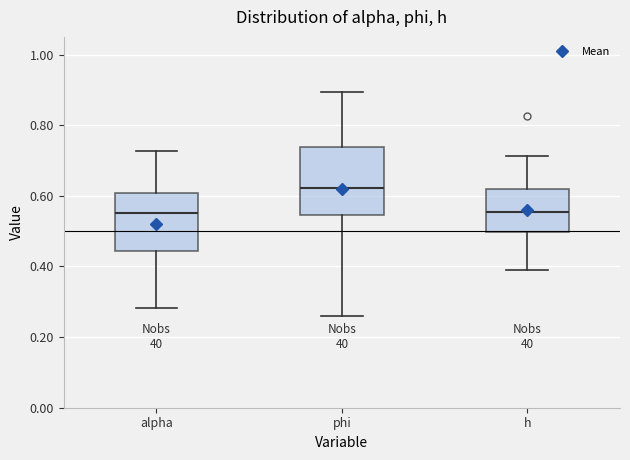

Reading left to right, transcribe this box plot: for each box, give where its median line is, the range the box spans, and where its two whiskers end, as read against the y-axis. The values are not printed on the chart, so give them approximately, as read against the axis.

alpha: median 0.56, box 0.44 to 0.60, whiskers 0.28 to 0.72
phi: median 0.62, box 0.54 to 0.74, whiskers 0.26 to 0.90
h: median 0.56, box 0.50 to 0.62, whiskers 0.38 to 0.72